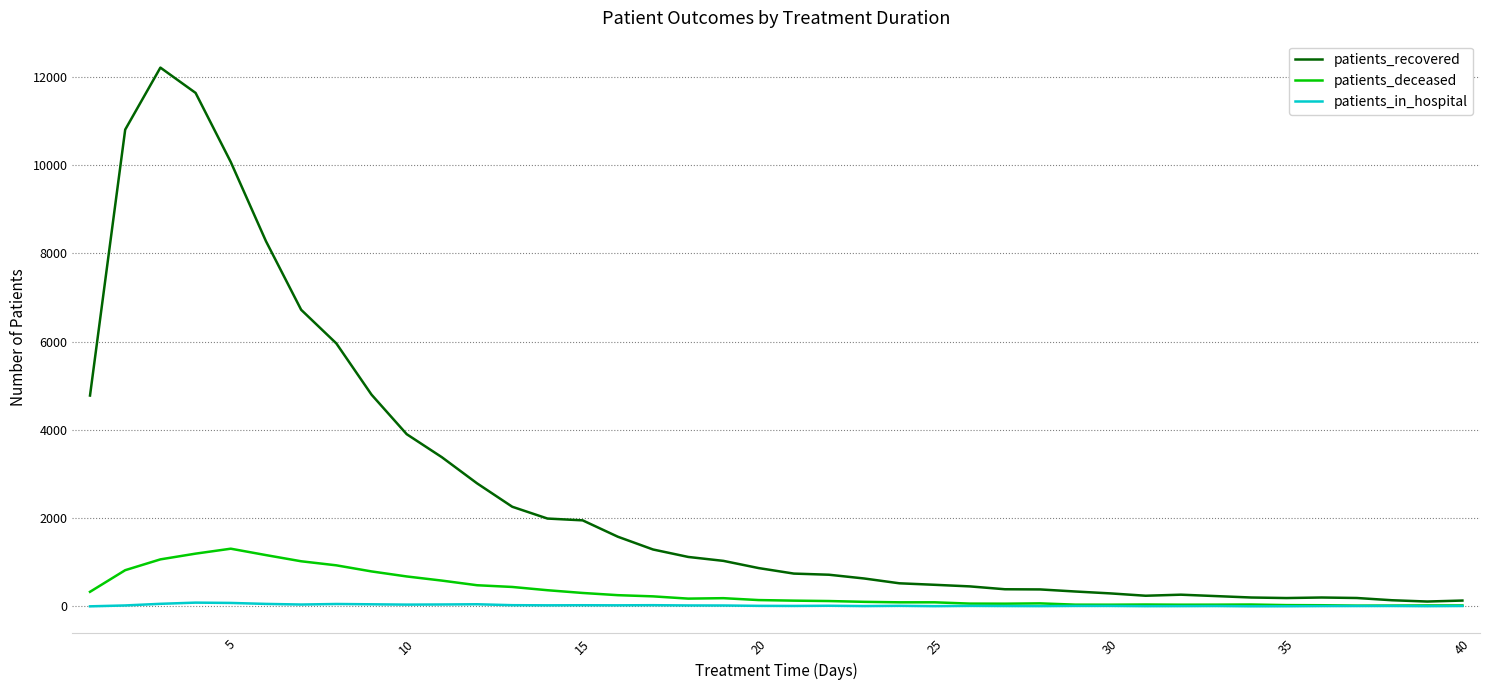

What are all the series names shown in the legend?

patients_recovered, patients_deceased, patients_in_hospital